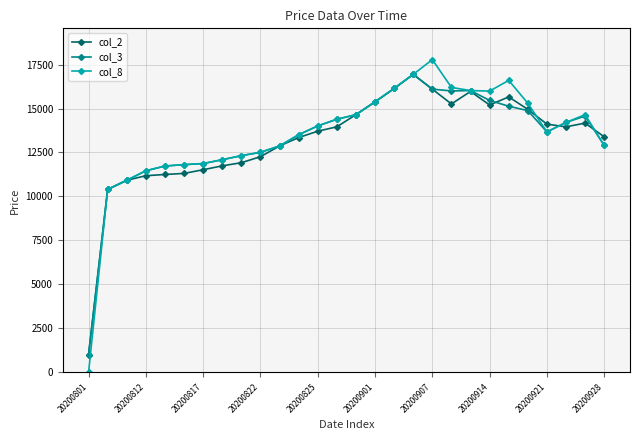

What is the maximum value shown in the chart?

17780